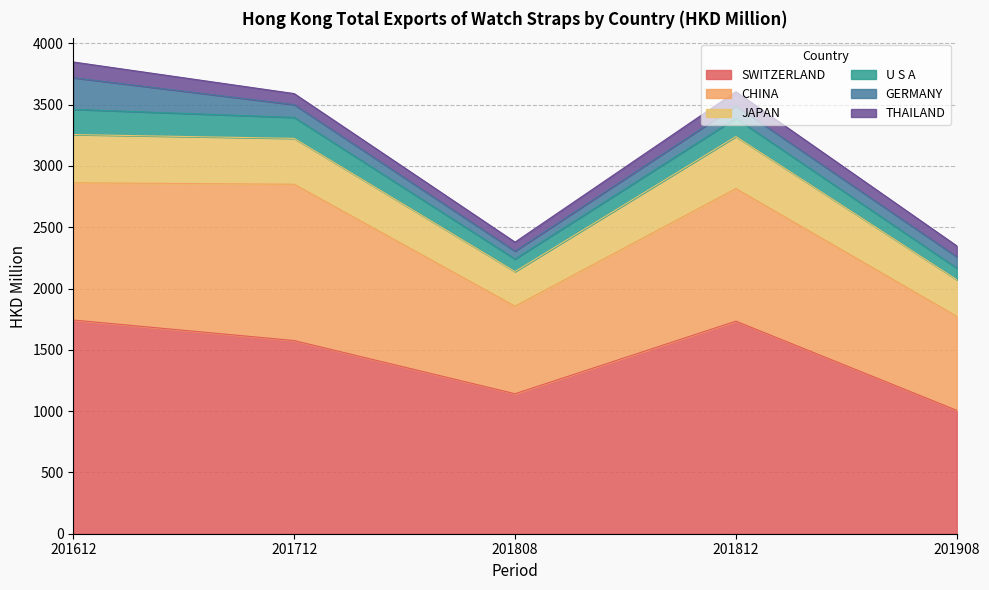

How many values in the SWITZERLAND series exceed 1575?

3